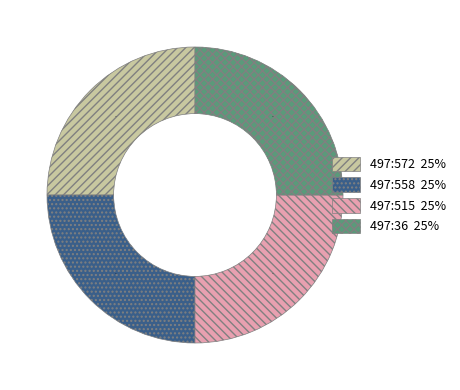

To the nearest percent, what is the average slice percentage?

25%